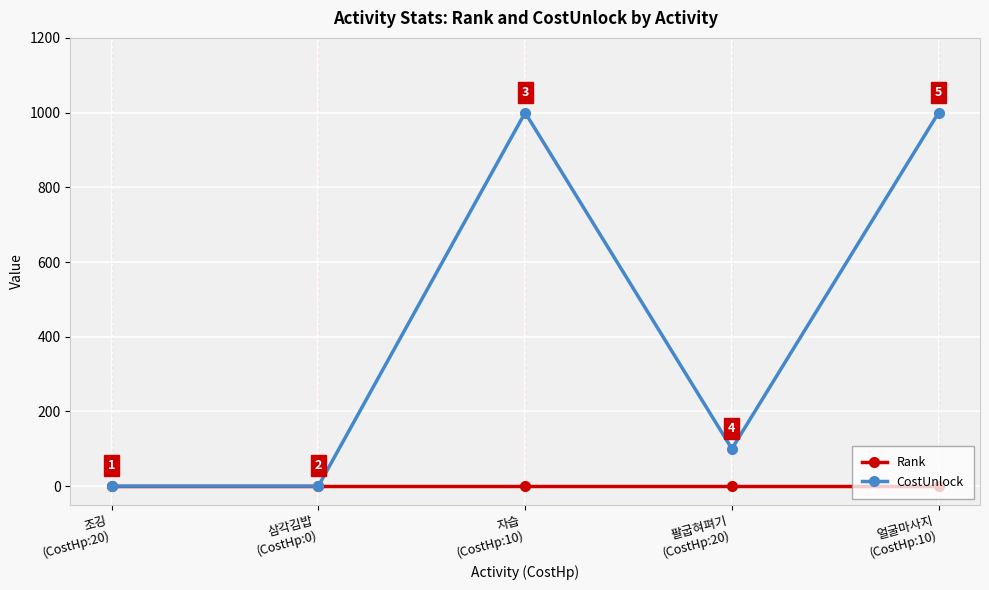

The value of CostUnlock at 조깅
(CostHp:20) is -671. True or false?

False